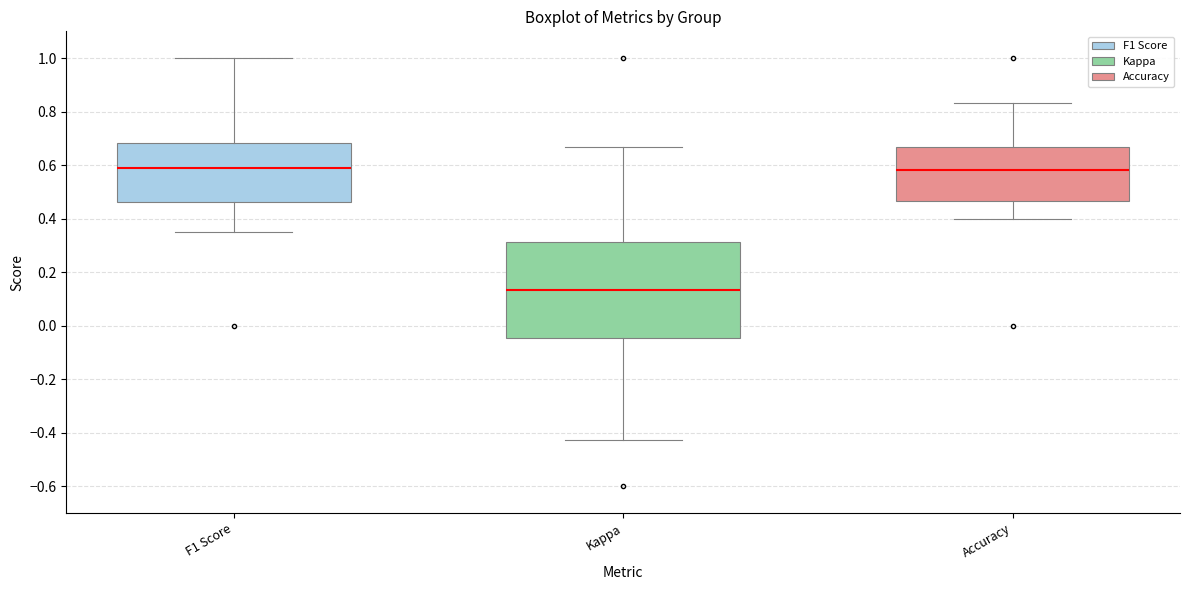

Where does the median line of the box for Kappa sit on the y-axis? The values are not printed on the chart, so give them approximately, as read against the axis.

0.14